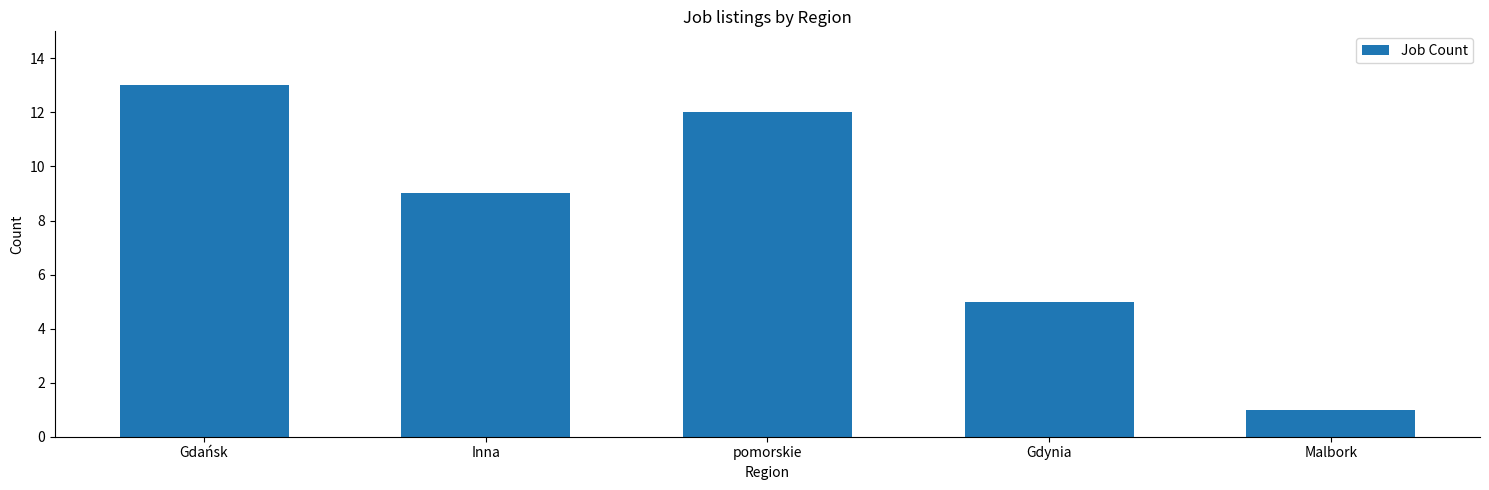

What is the label of the 4th bar from the left?

Gdynia